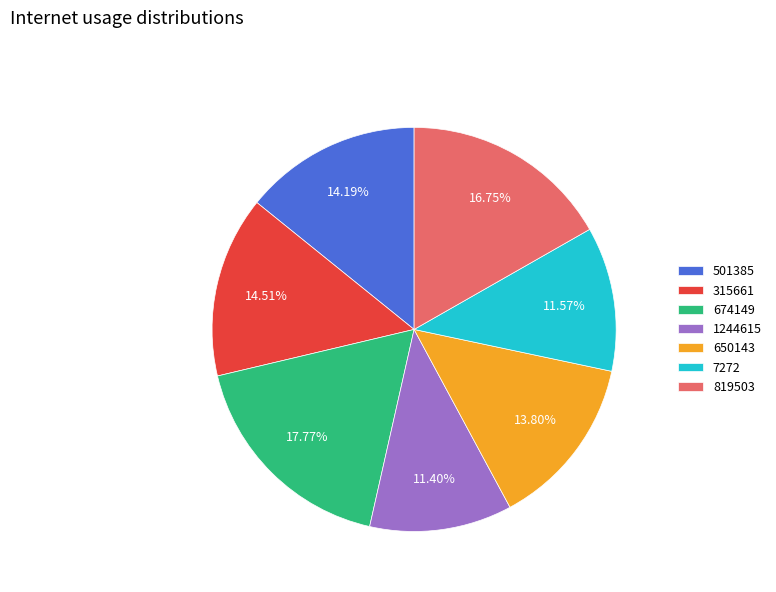

Combined, what portion of the pie is 650143 and 1244615?

25.2%